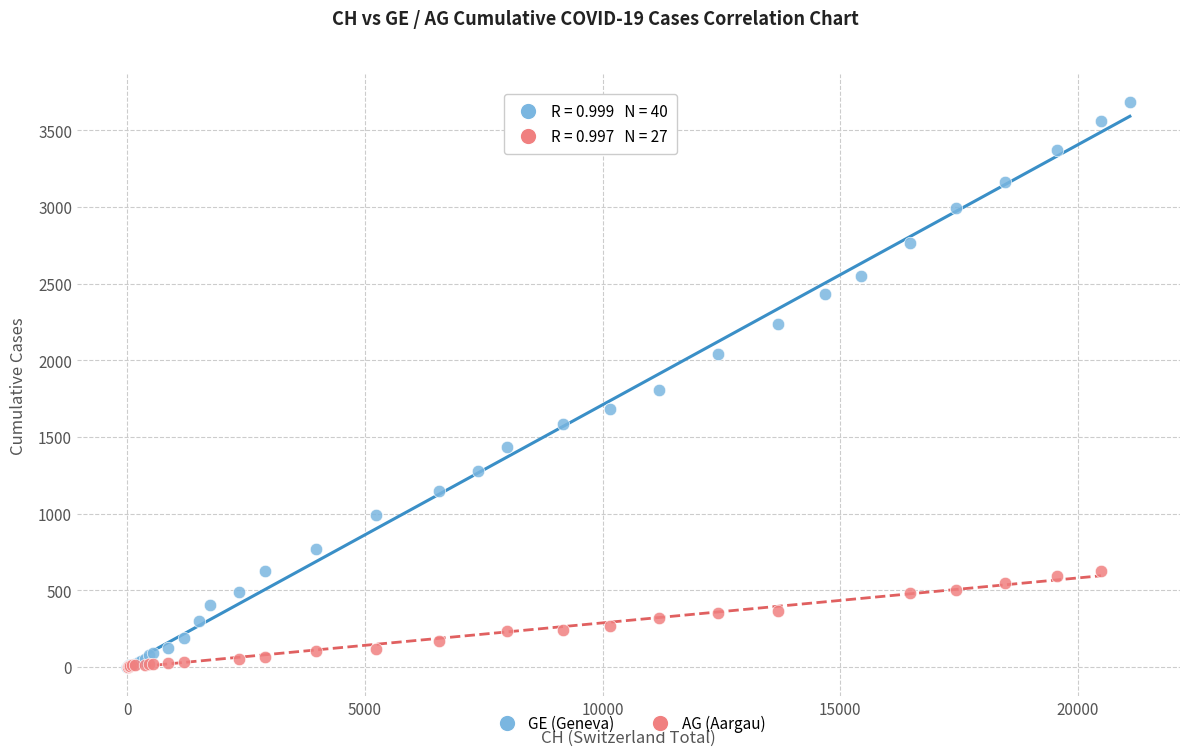

Which series has the widest spread of Y values?

GE (Geneva)